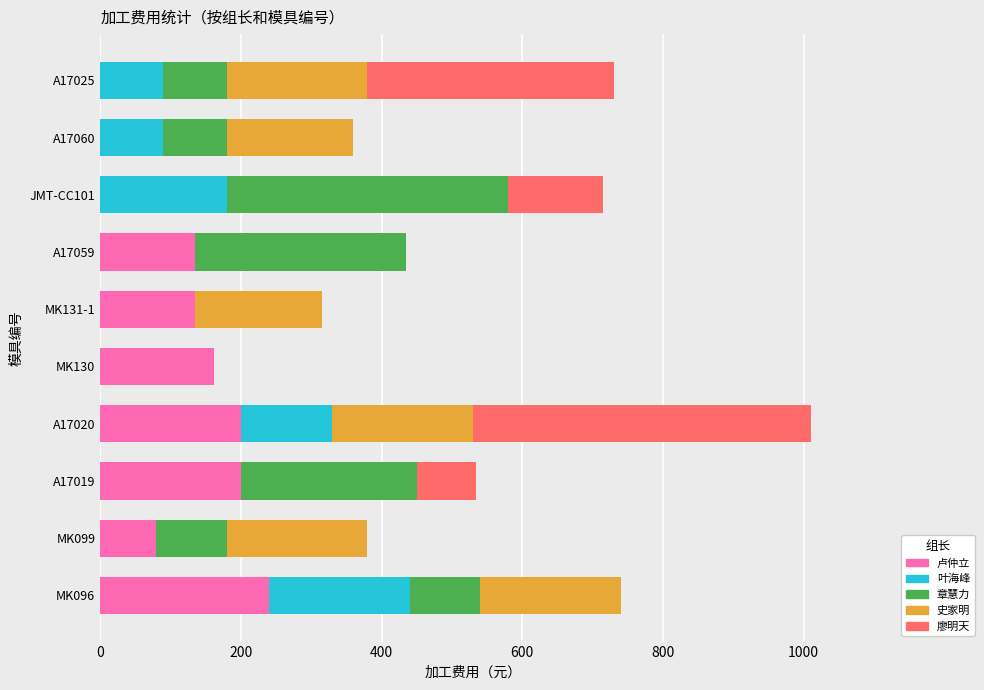

At which category is the sum across all series the highest?

A17020